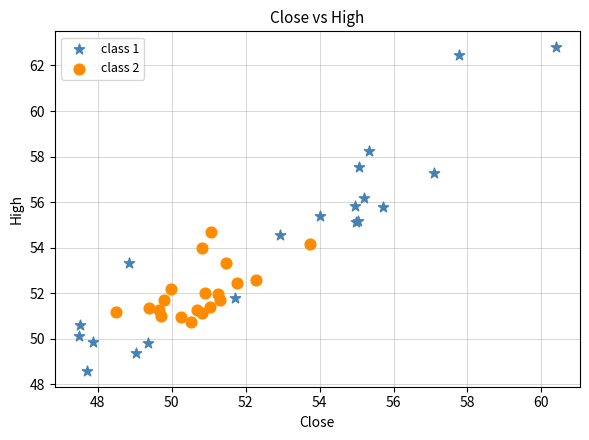

Which series contains the lowest Y value?

class 1